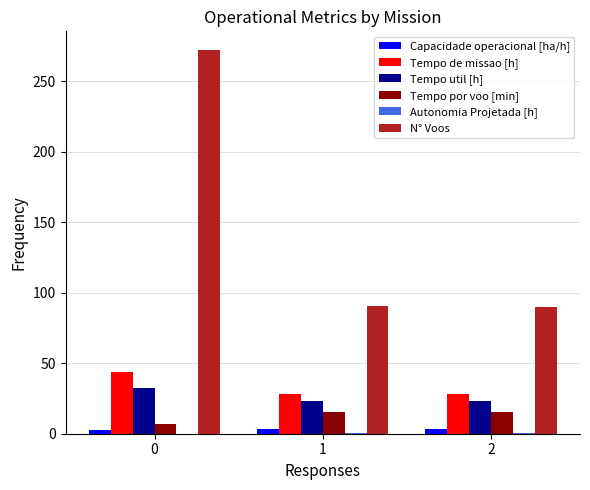

The value of Tempo de missao [h] at 0 is 65.9. True or false?

False